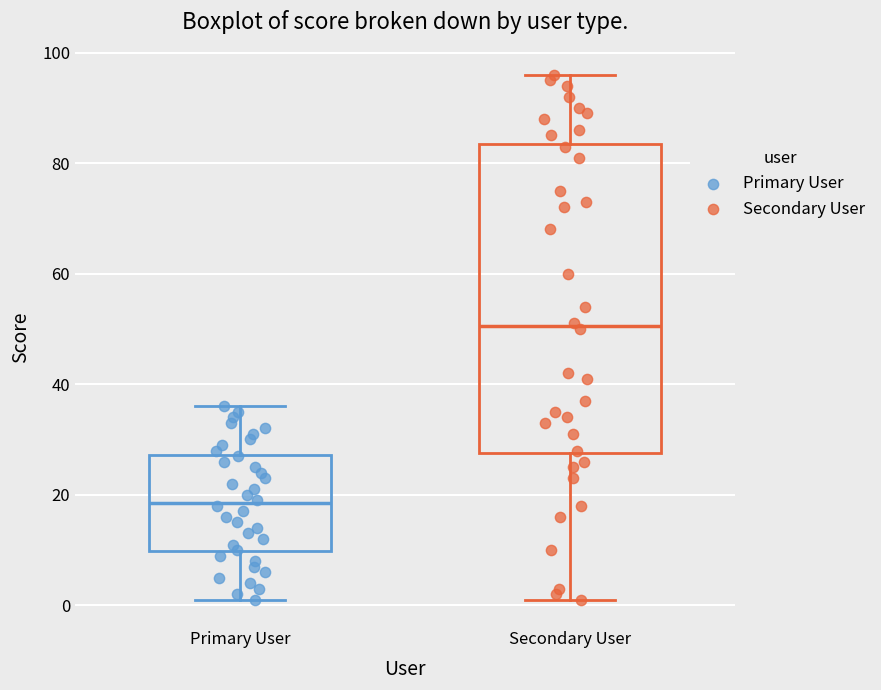

Where does the upper whisker of the box for Primary User end on the y-axis? The values are not printed on the chart, so give them approximately, as read against the axis.

36